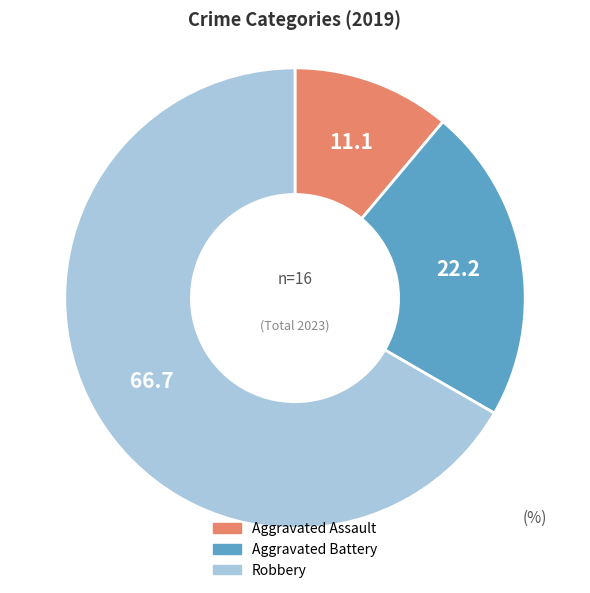

How many slices are in this pie chart?

3